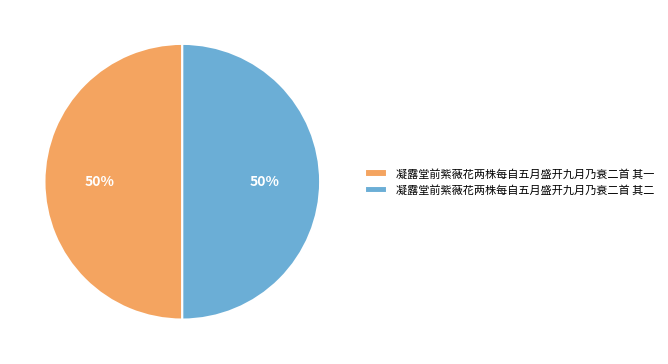

How many segments does this pie chart have?

2